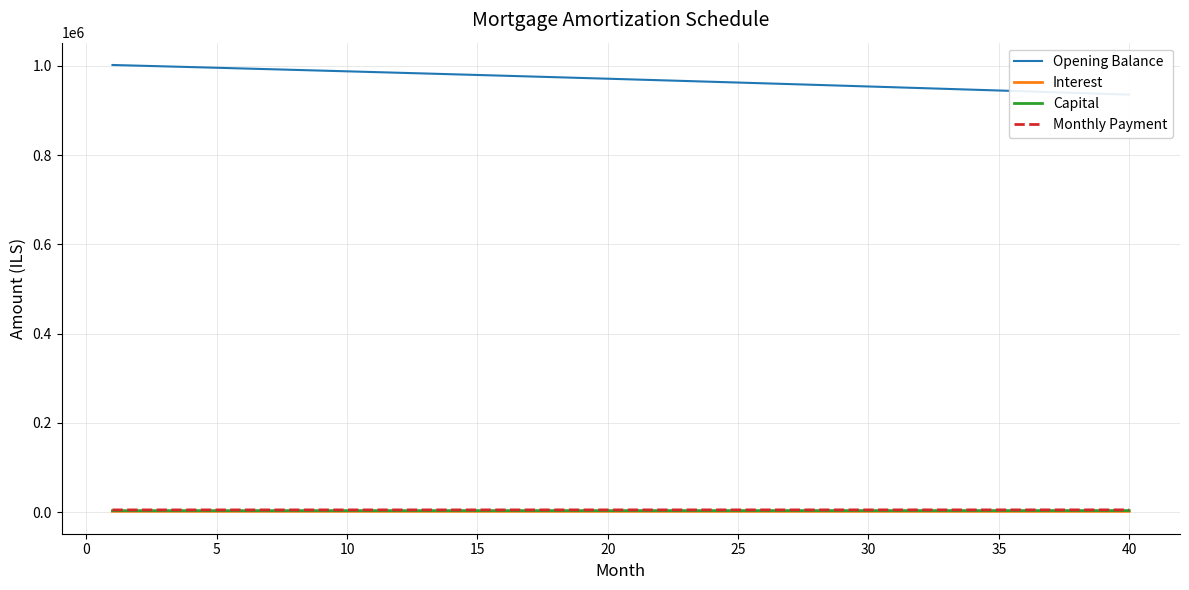

Which category has the lowest value across all series?

40